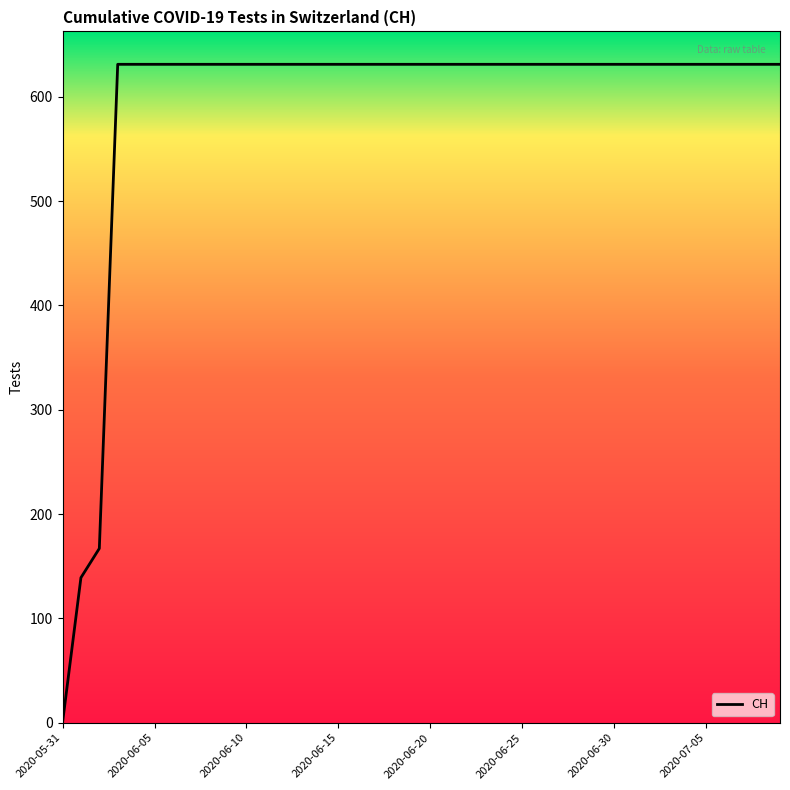

How many lines are shown in the chart?

1